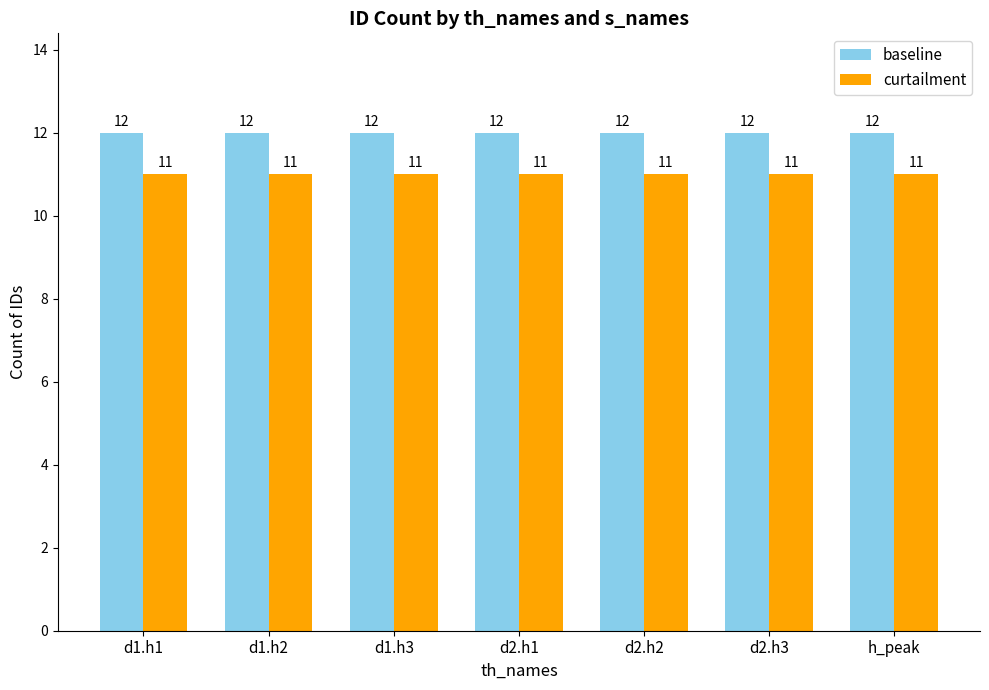

True or false: baseline has a value of 12 at d2.h2.

True